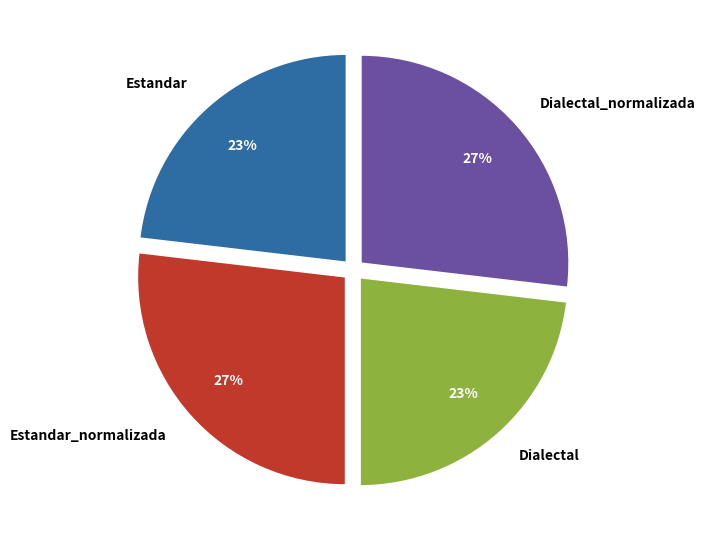

Is the sum of Dialectal and Estandar greater than half?

No